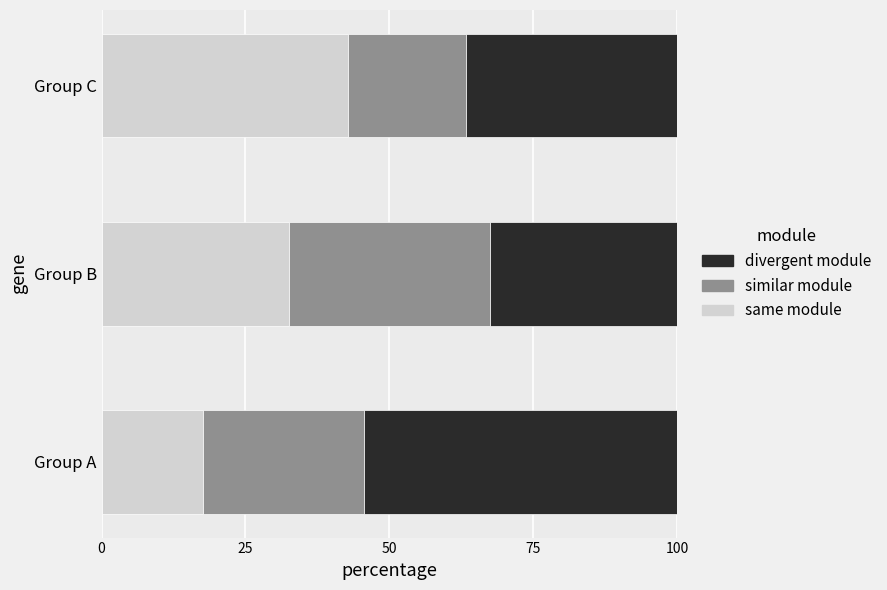

What is the difference between the maximum and minimum values in the same module series?

25.1